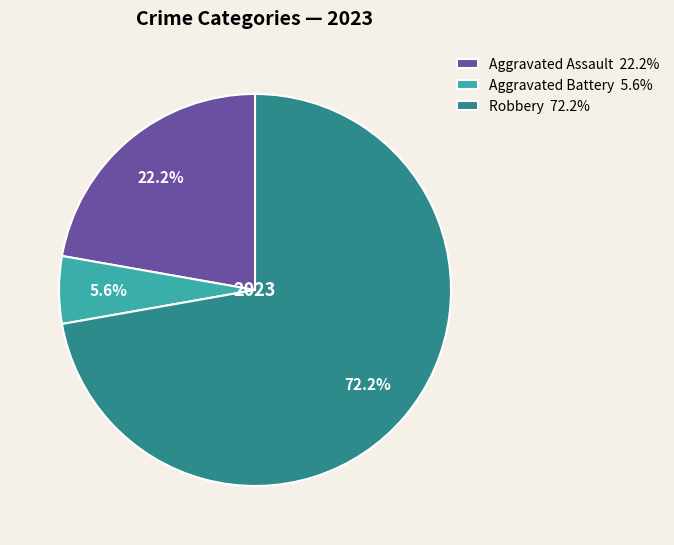

Which slice is the smallest?

Aggravated Battery 5.6%